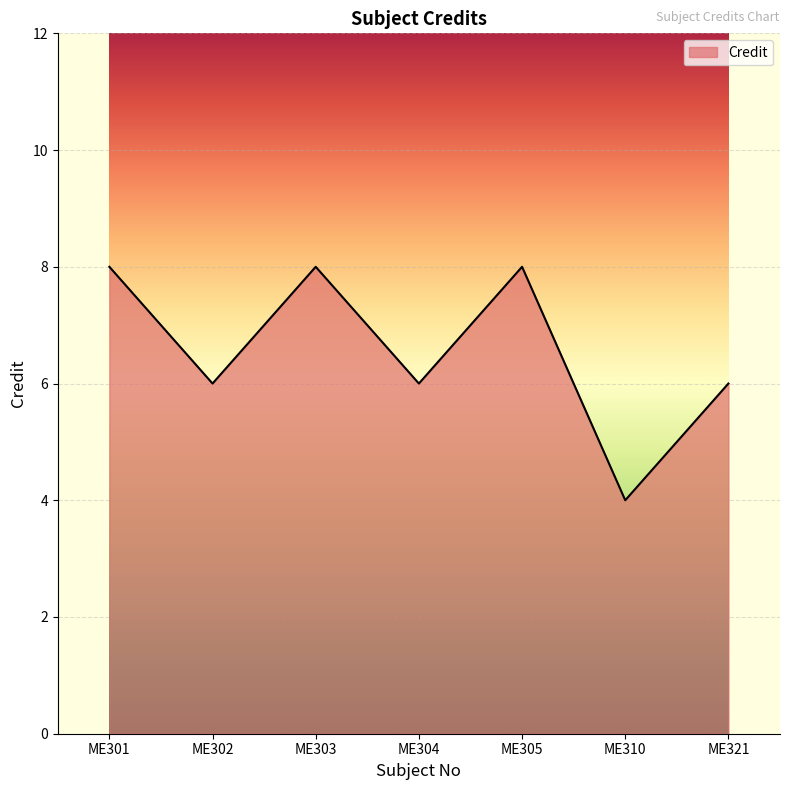

At which category does the data reach its first local valley?

ME302